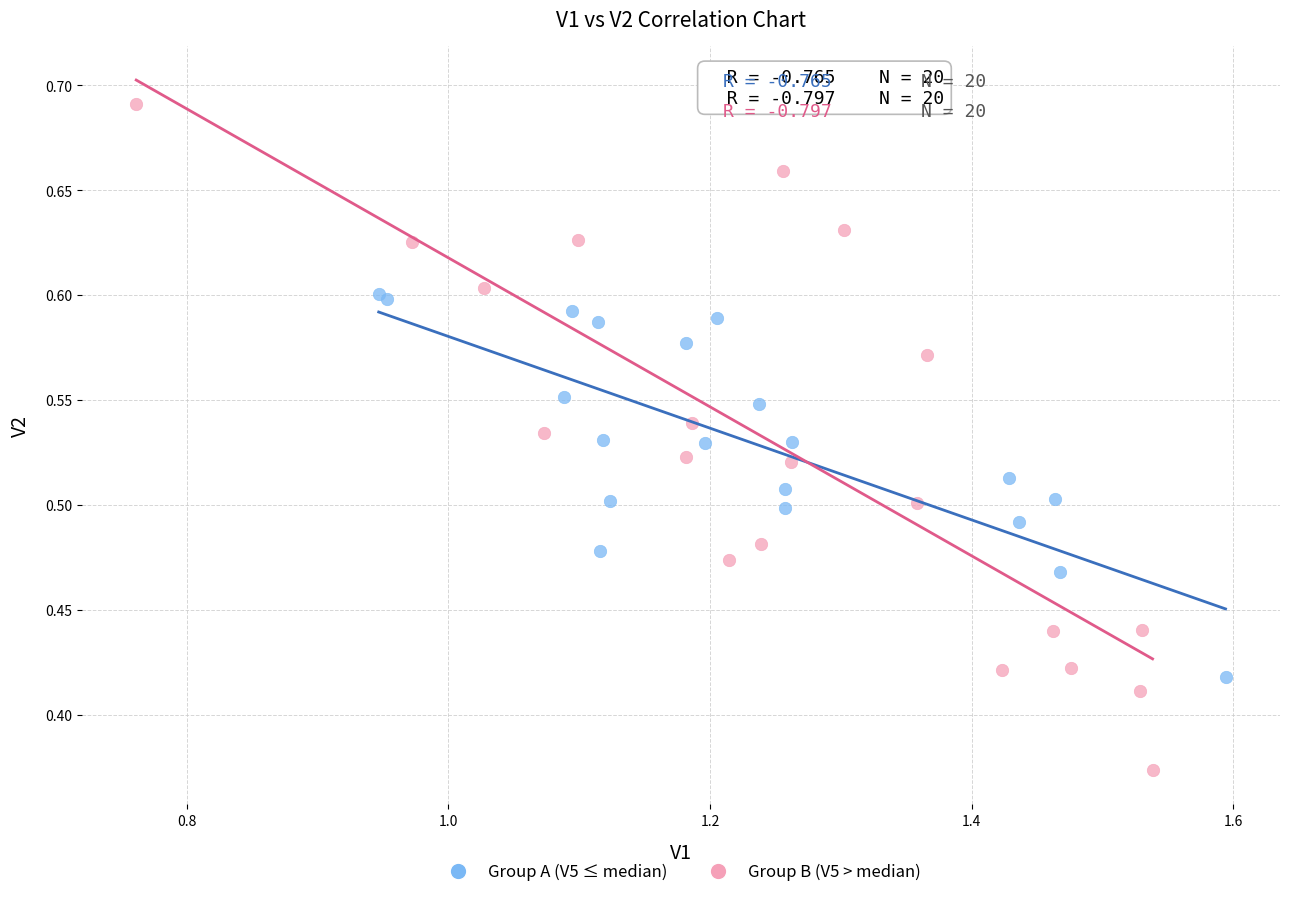

Which series reaches the minimum Y coordinate?

Group B (V5 > median)